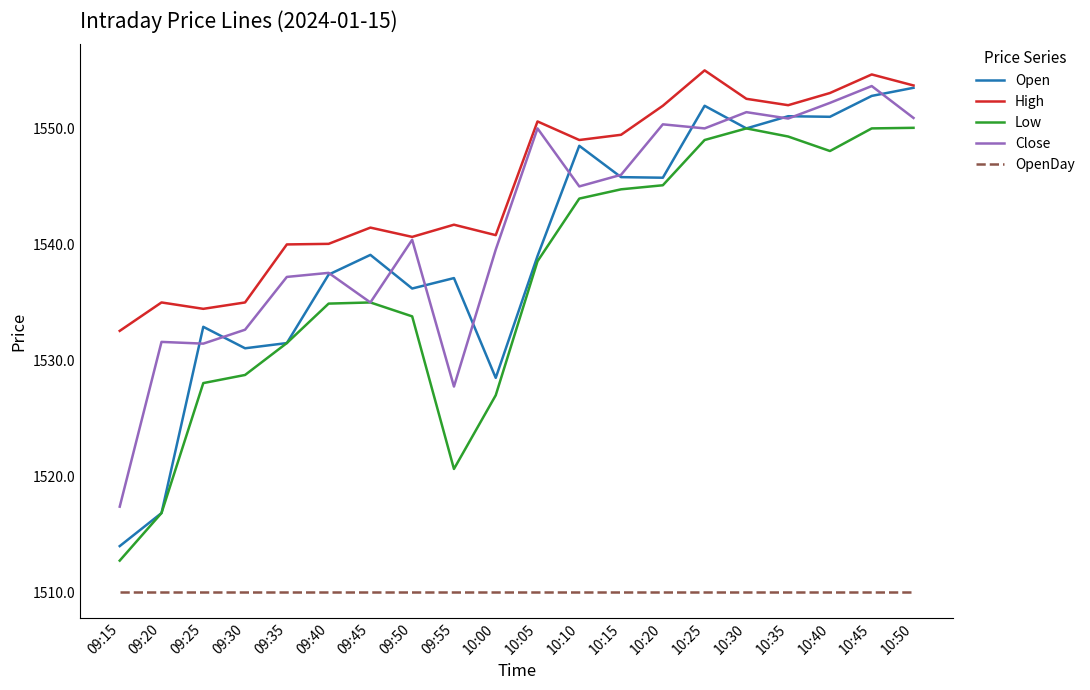

What is the sum of all Open values?

30794.0